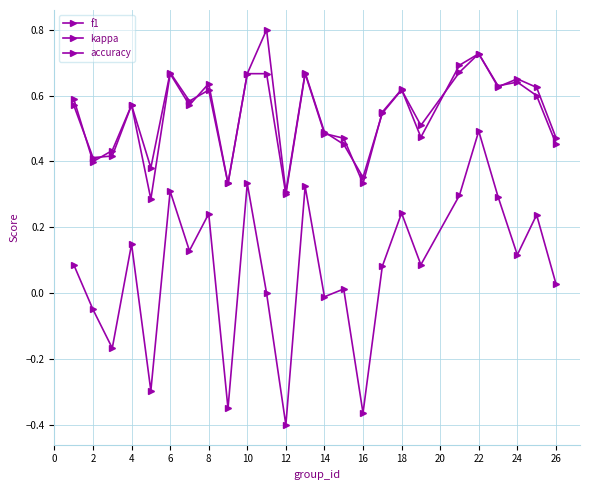

How many series are shown in this chart?

3